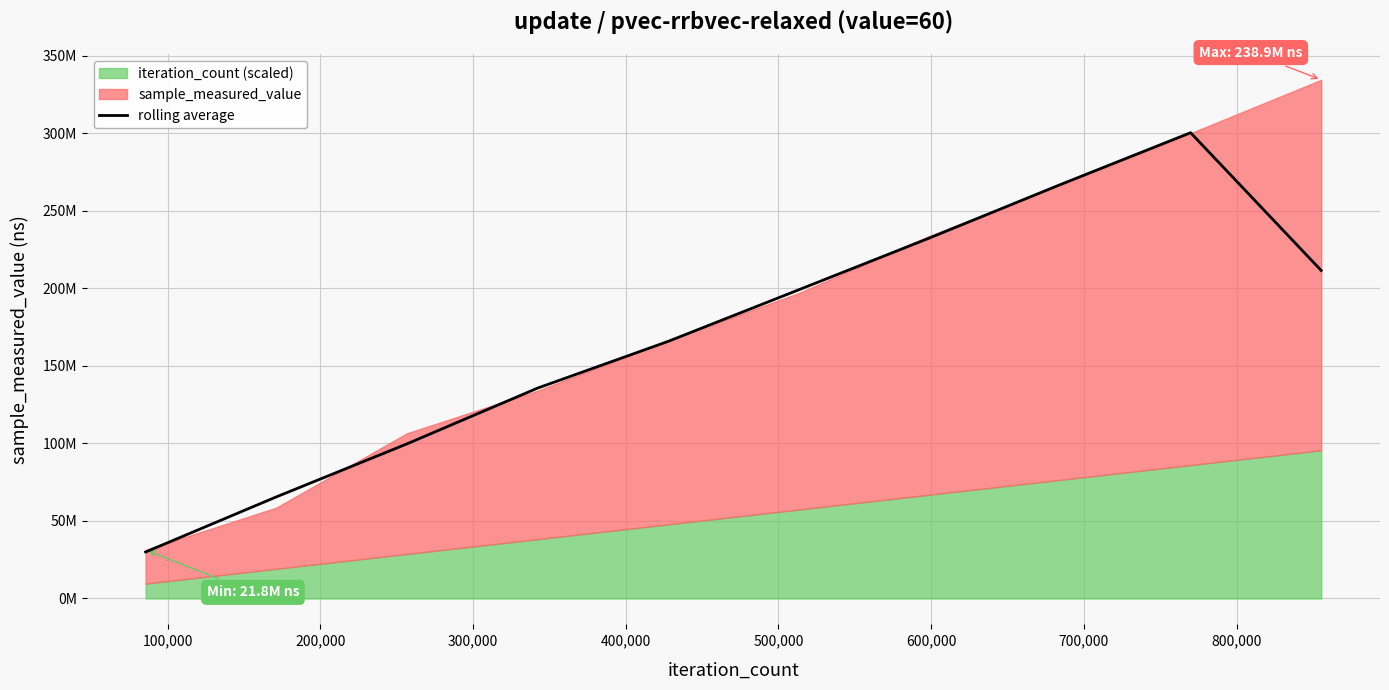

What is the difference between the maximum and minimum values?

270365688.4